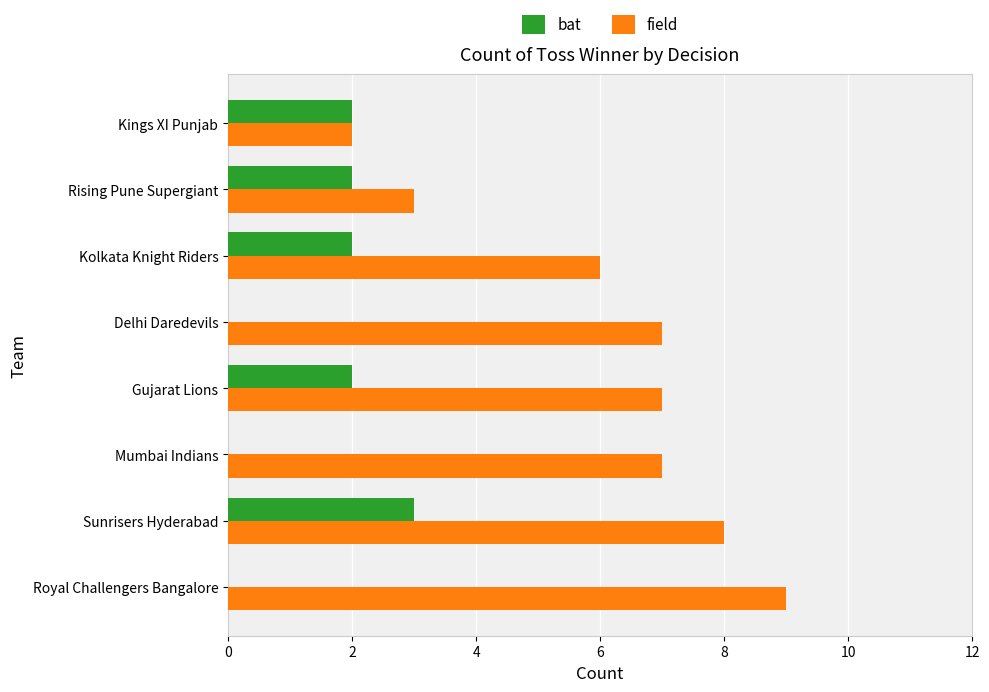

Is it true that bat equals 1 at Delhi Daredevils?

False